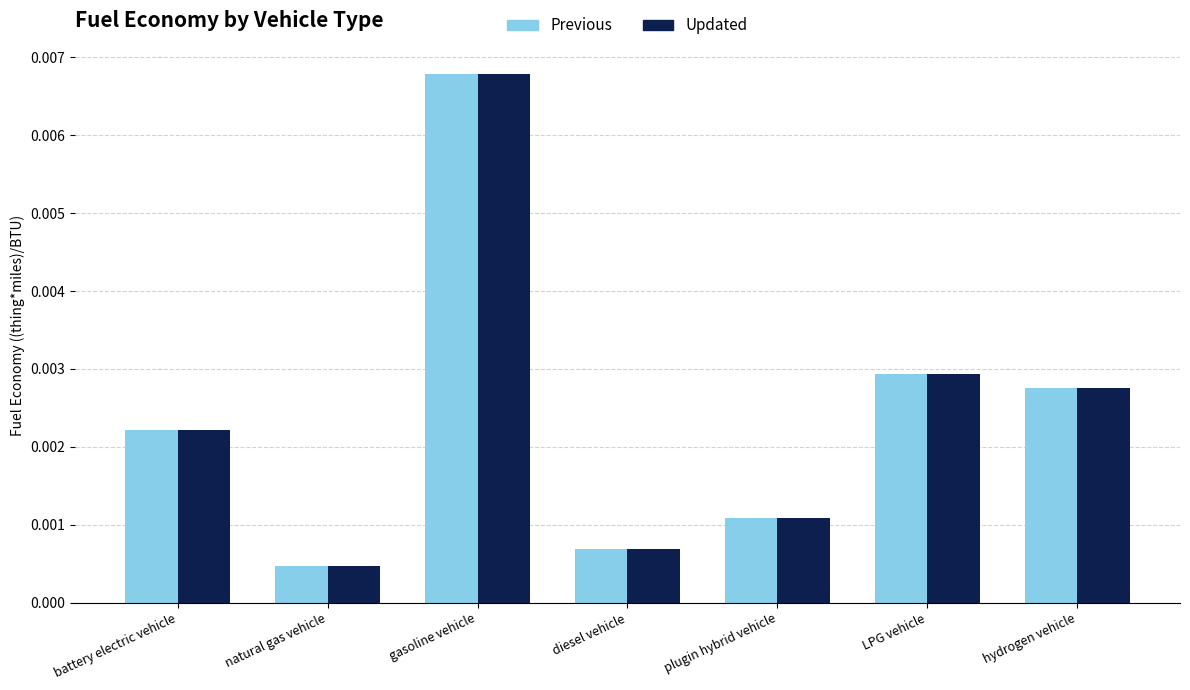

How many bars are there in each group?

2